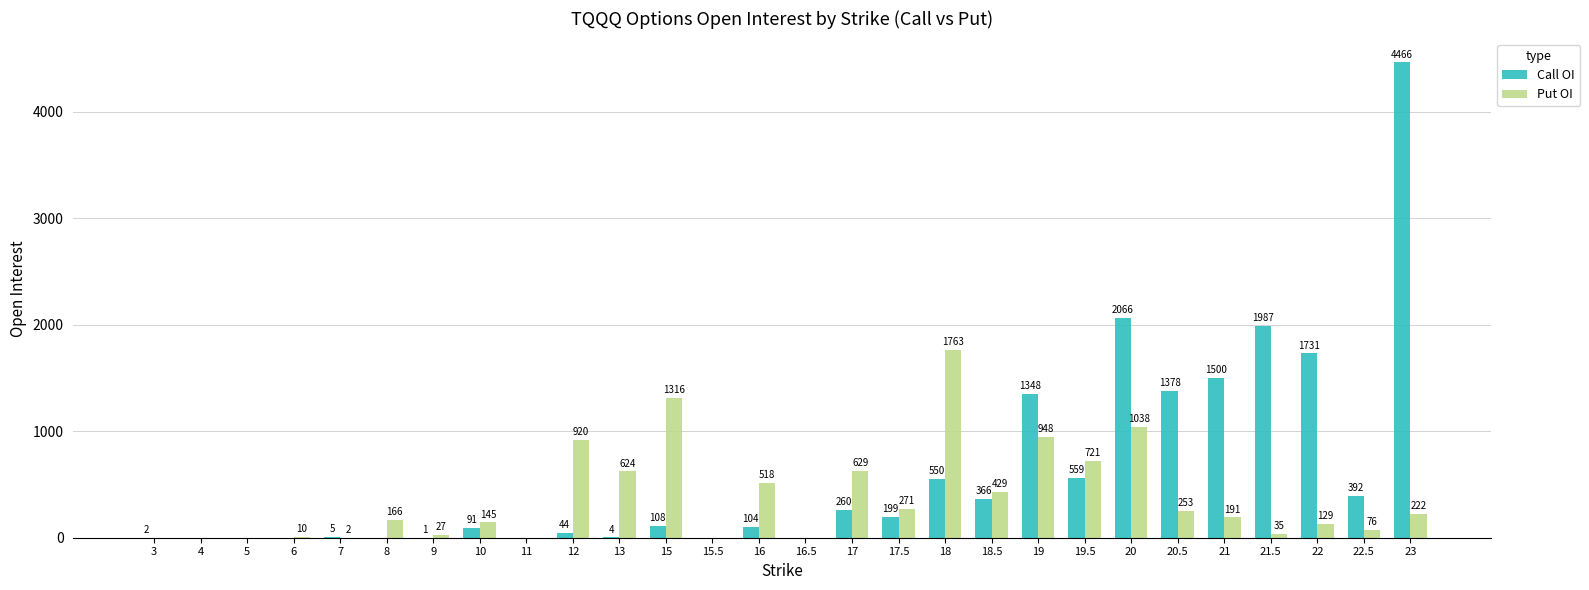

What is the maximum value shown in the chart?

4466